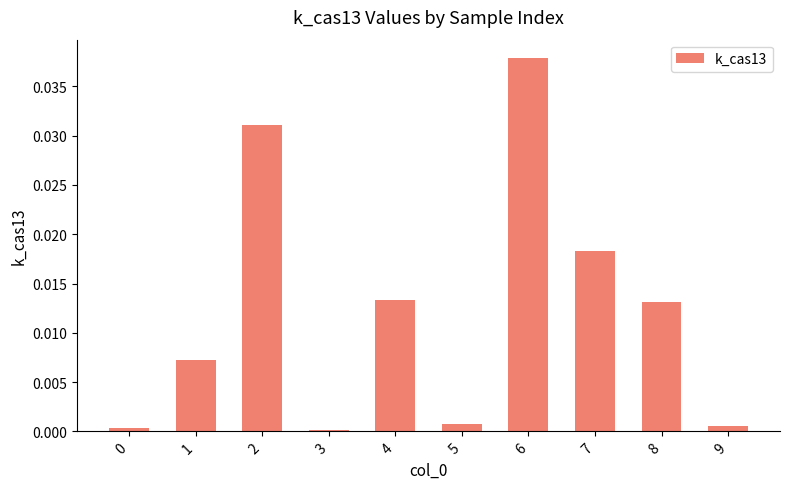

Is it true that the value at 0 is 0.0?

True